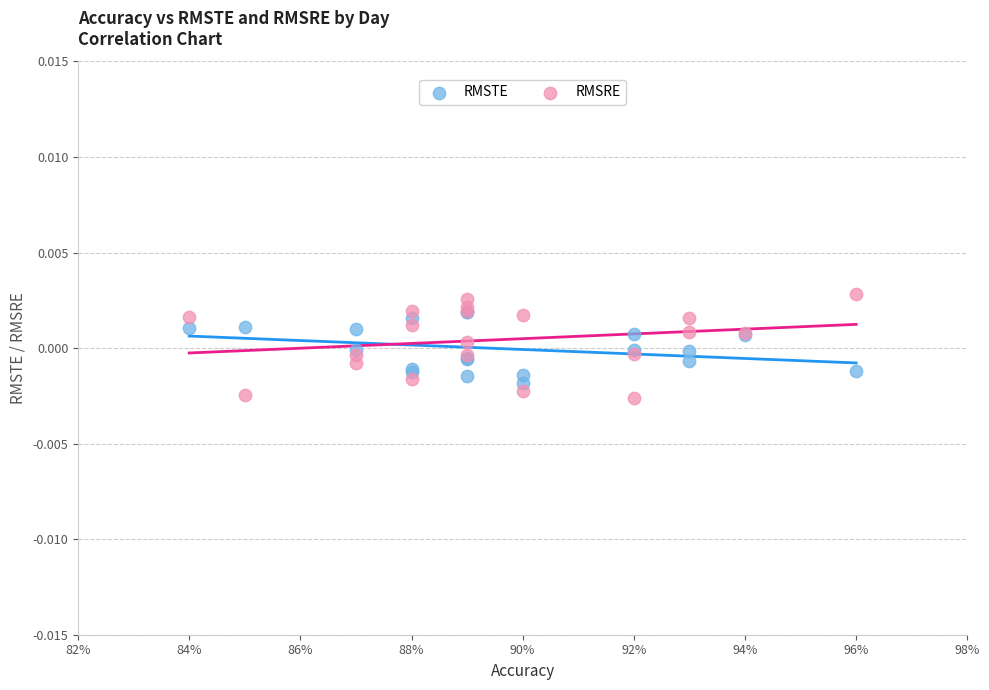

What are all the series names shown in the legend?

RMSTE, RMSRE